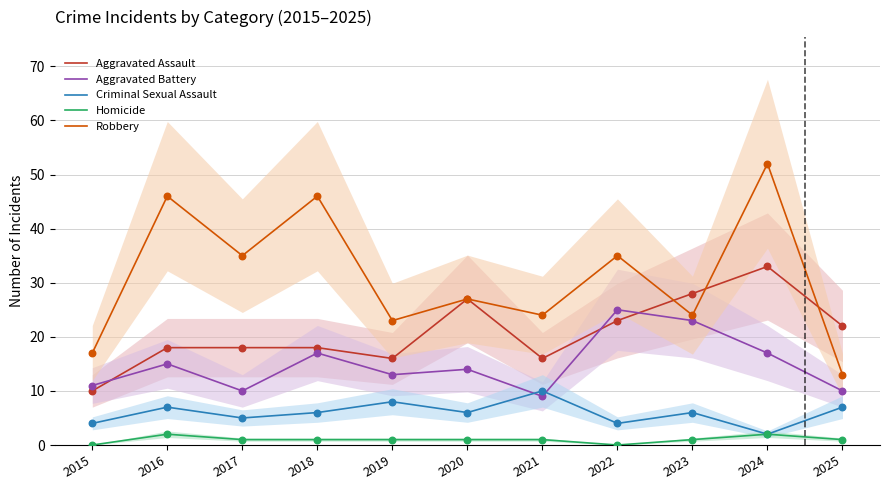

Is the value of Robbery at 2017 greater than the value of Criminal Sexual Assault at 2015?

Yes